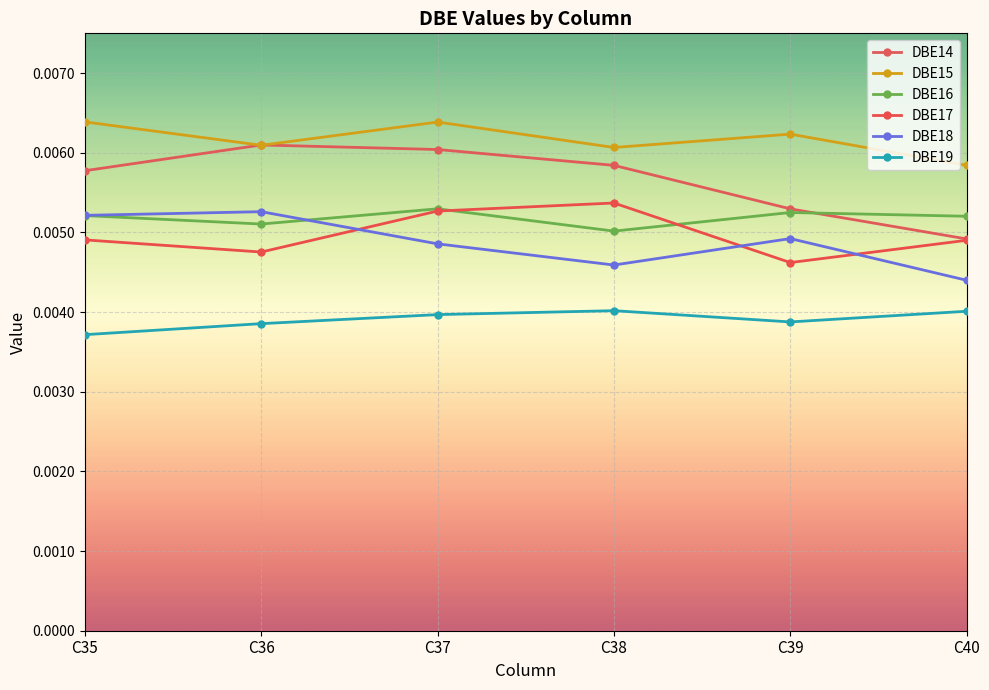

What are all the series names shown in the legend?

DBE14, DBE15, DBE16, DBE17, DBE18, DBE19